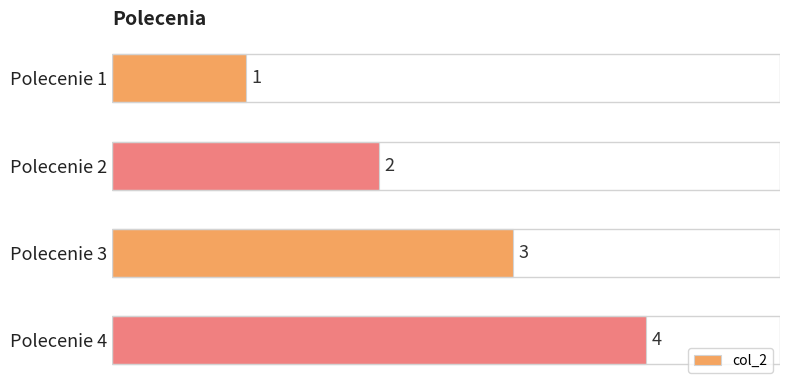

What is the value of the 3rd bar from the top?

3